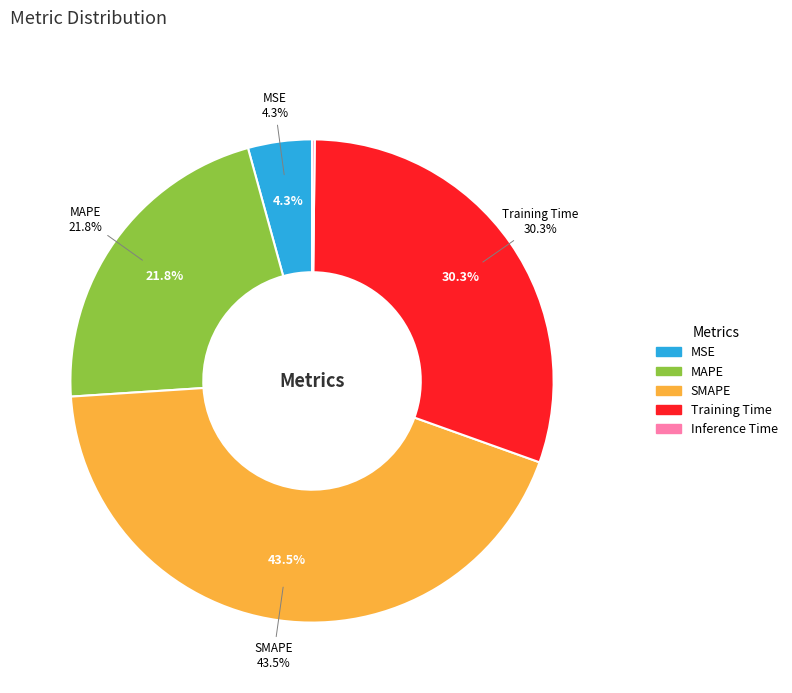

To the nearest percent, what is the difference between the MAPE and Inference Time slice percentages?

22%